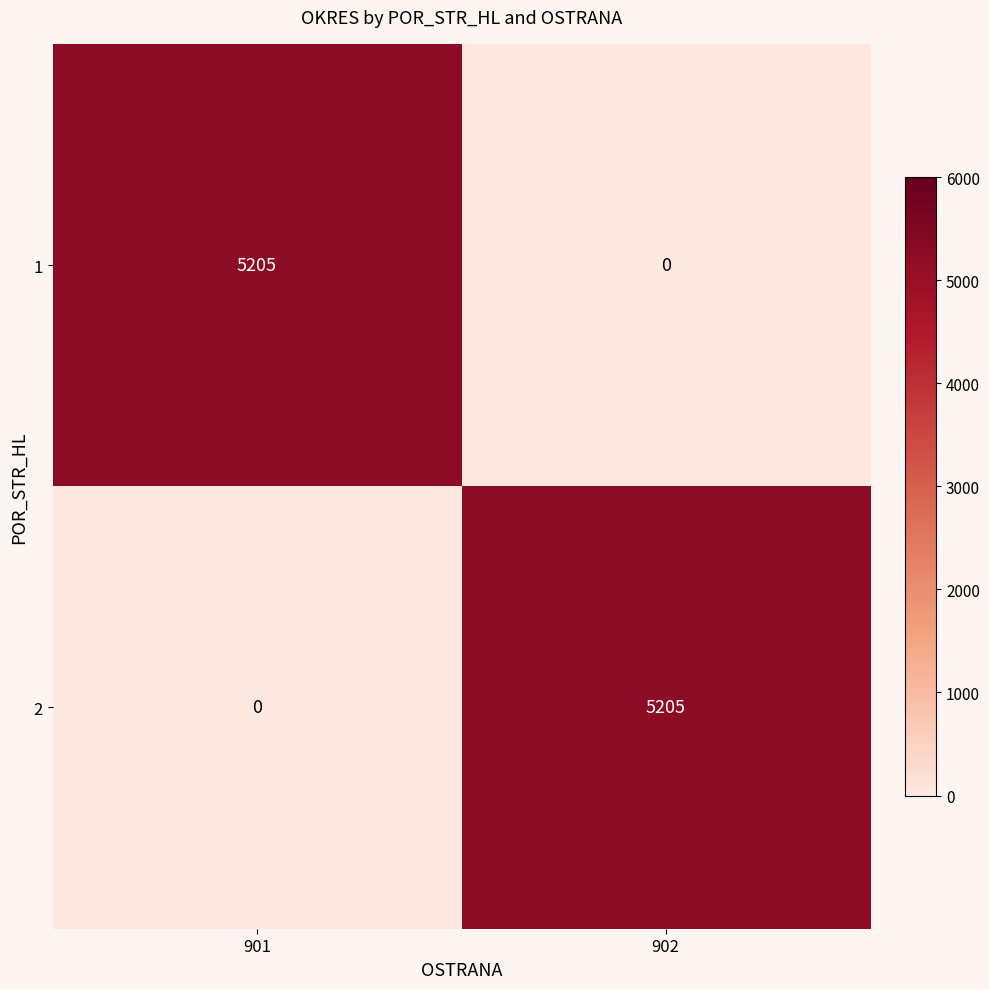

Rank the series at 902 from lowest to highest value.

1, 2